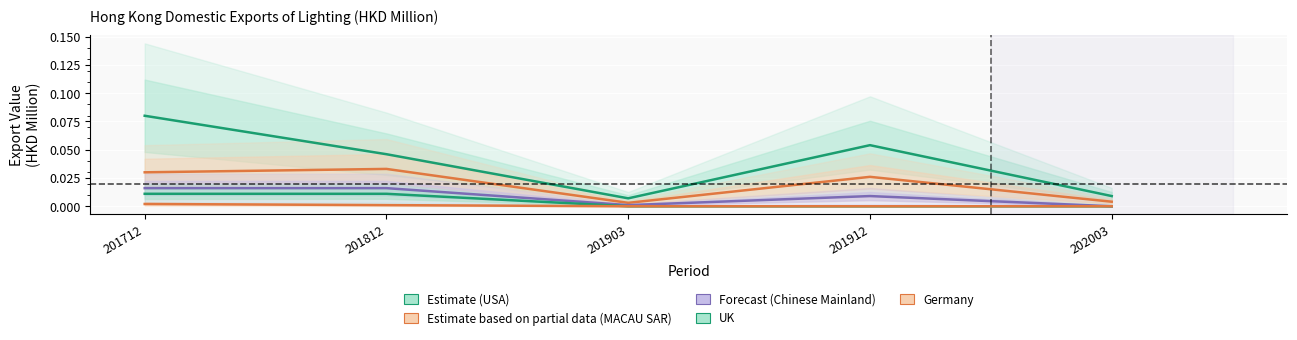

How many data points in CHINESE MAINLAND are above 0?

4